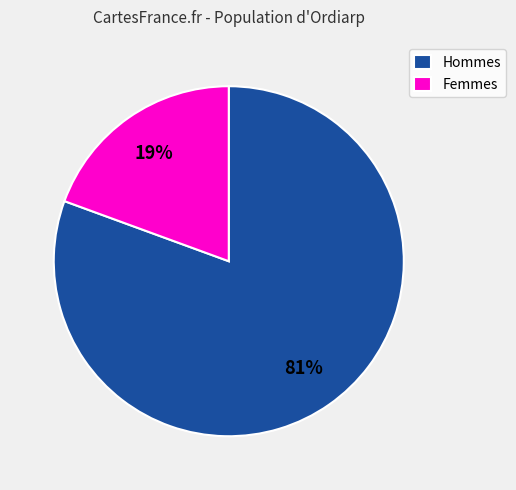

Count the number of slices in the pie.

2